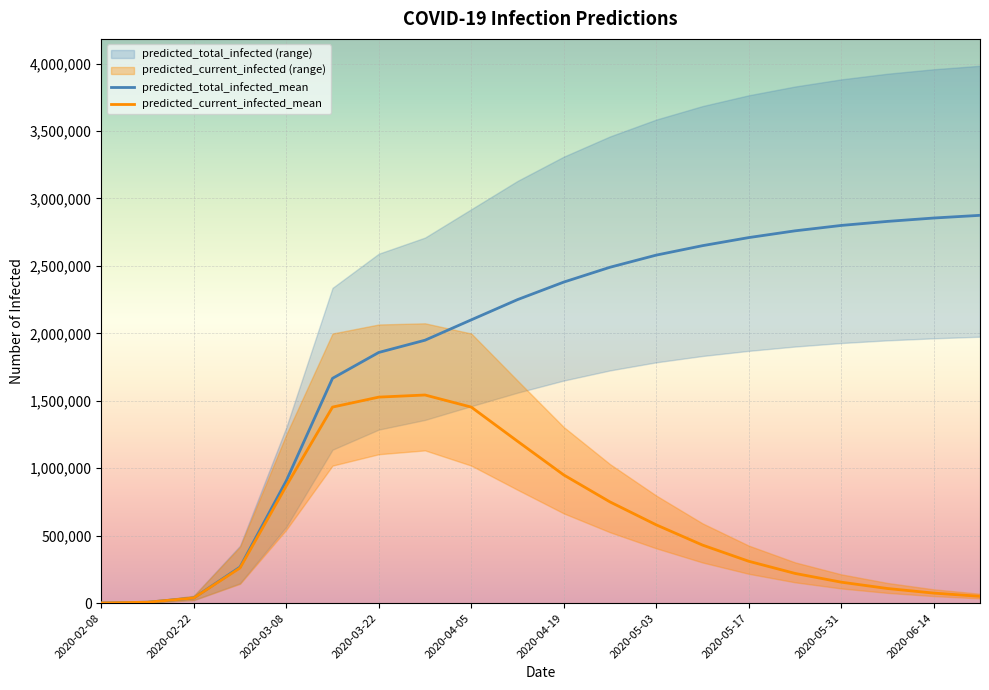

Reading left to right, what are all the values shown in this chart?

predicted_current_infected_mean: 2020-02-08=805	2020-02-15=6443	2020-02-22=37774	2020-03-01=260580	2020-03-08=868893	2020-03-15=1453132	2020-03-22=1527120	2020-03-29=1542776	2020-04-05=1453132	2020-04-12=1200000	2020-04-19=950000	2020-04-26=750000	2020-05-03=580000	2020-05-10=430000	2020-05-17=310000	2020-05-24=220000	2020-05-31=155000	2020-06-07=108000	2020-06-14=74000	2020-06-21=50000
predicted_current_infected_lower: 2020-02-08=500	2020-02-15=4000	2020-02-22=22001	2020-03-01=142927	2020-03-08=543296	2020-03-15=1019305	2020-03-22=1103670	2020-03-29=1132102	2020-04-05=1019305	2020-04-12=840000	2020-04-19=665000	2020-04-26=525000	2020-05-03=406000	2020-05-10=301000	2020-05-17=217000	2020-05-24=154000	2020-05-31=108500	2020-06-07=75600	2020-06-14=51800	2020-06-21=35000
predicted_current_infected_upper: 2020-02-08=1000	2020-02-15=8000	2020-02-22=53600	2020-03-01=417247	2020-03-08=1249216	2020-03-15=1998689	2020-03-22=2065623	2020-03-29=2074355	2020-04-05=1998689	2020-04-12=1650000	2020-04-19=1305000	2020-04-26=1030000	2020-05-03=797000	2020-05-10=591000	2020-05-17=426000	2020-05-24=302000	2020-05-31=213000	2020-06-07=149000	2020-06-14=102000	2020-06-21=69000
predicted_total_infected_mean: 2020-02-08=805	2020-02-15=6443	2020-02-22=37774	2020-03-01=267023	2020-03-08=906667	2020-03-15=1666407	2020-03-22=1858316	2020-03-29=1949053	2020-04-05=2100000	2020-04-12=2250000	2020-04-19=2380000	2020-04-26=2490000	2020-05-03=2580000	2020-05-10=2650000	2020-05-17=2710000	2020-05-24=2760000	2020-05-31=2800000	2020-06-07=2830000	2020-06-14=2855000	2020-06-21=2875000
predicted_total_infected_lower: 2020-02-08=500	2020-02-15=4000	2020-02-22=22001	2020-03-01=146927	2020-03-08=565297	2020-03-15=1137197	2020-03-22=1286196	2020-03-29=1357979	2020-04-05=1460000	2020-04-12=1560000	2020-04-19=1650000	2020-04-26=1725000	2020-05-03=1785000	2020-05-10=1832000	2020-05-17=1870000	2020-05-24=1902000	2020-05-31=1928000	2020-06-07=1948000	2020-06-14=1963000	2020-06-21=1975000
predicted_total_infected_upper: 2020-02-08=1000	2020-02-15=8000	2020-02-22=53600	2020-03-01=425247	2020-03-08=1302815	2020-03-15=2337001	2020-03-22=2590460	2020-03-29=2709879	2020-04-05=2920000	2020-04-12=3130000	2020-04-19=3310000	2020-04-26=3460000	2020-05-03=3585000	2020-05-10=3685000	2020-05-17=3765000	2020-05-24=3830000	2020-05-31=3883000	2020-06-07=3925000	2020-06-14=3958000	2020-06-21=3984000